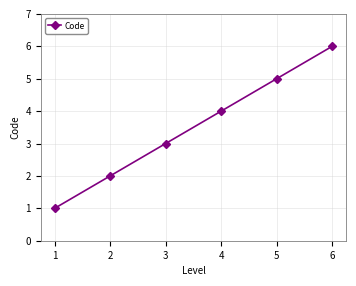

Does the chart have visible grid lines?

Yes